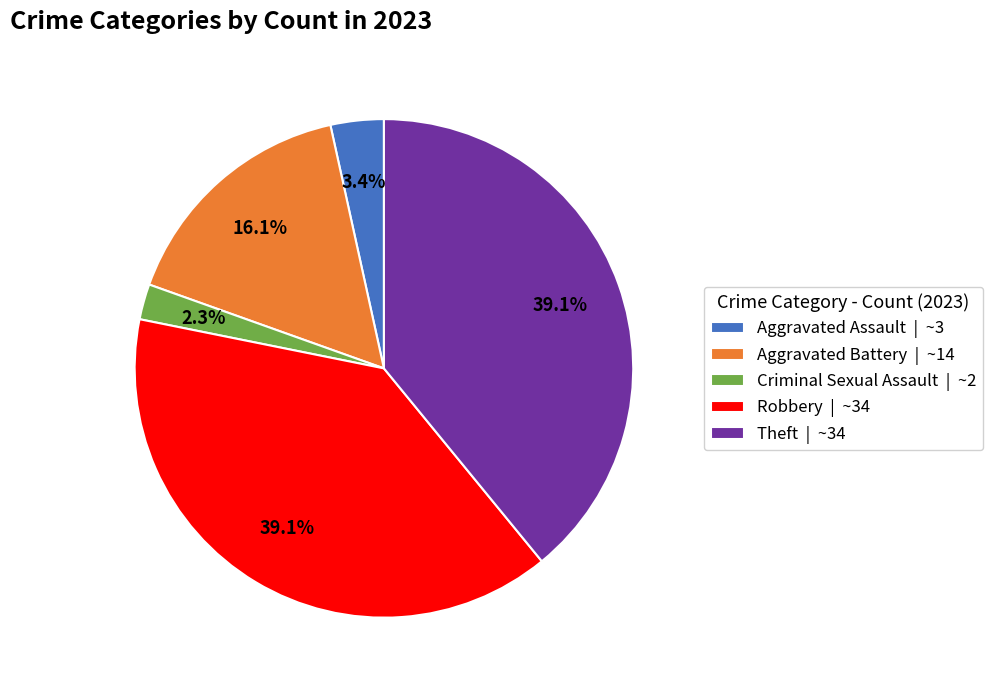

Does any single category account for the majority?

No